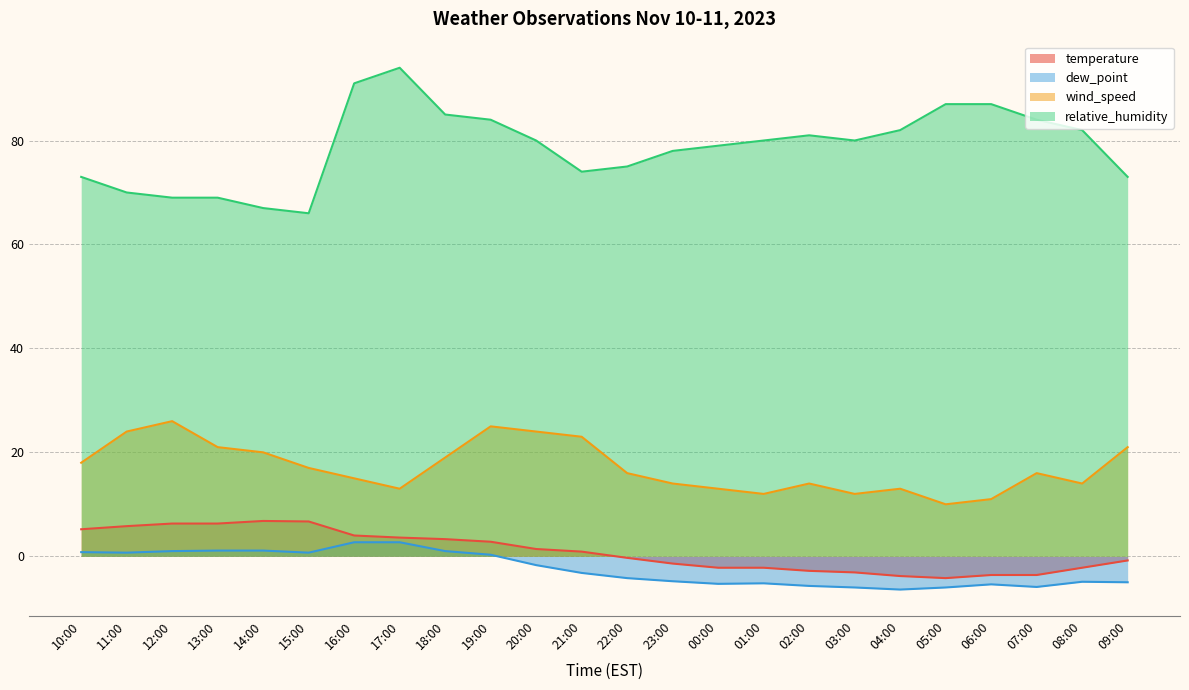

True or false: relative_humidity has a value of 111.0 at 02:00.

False